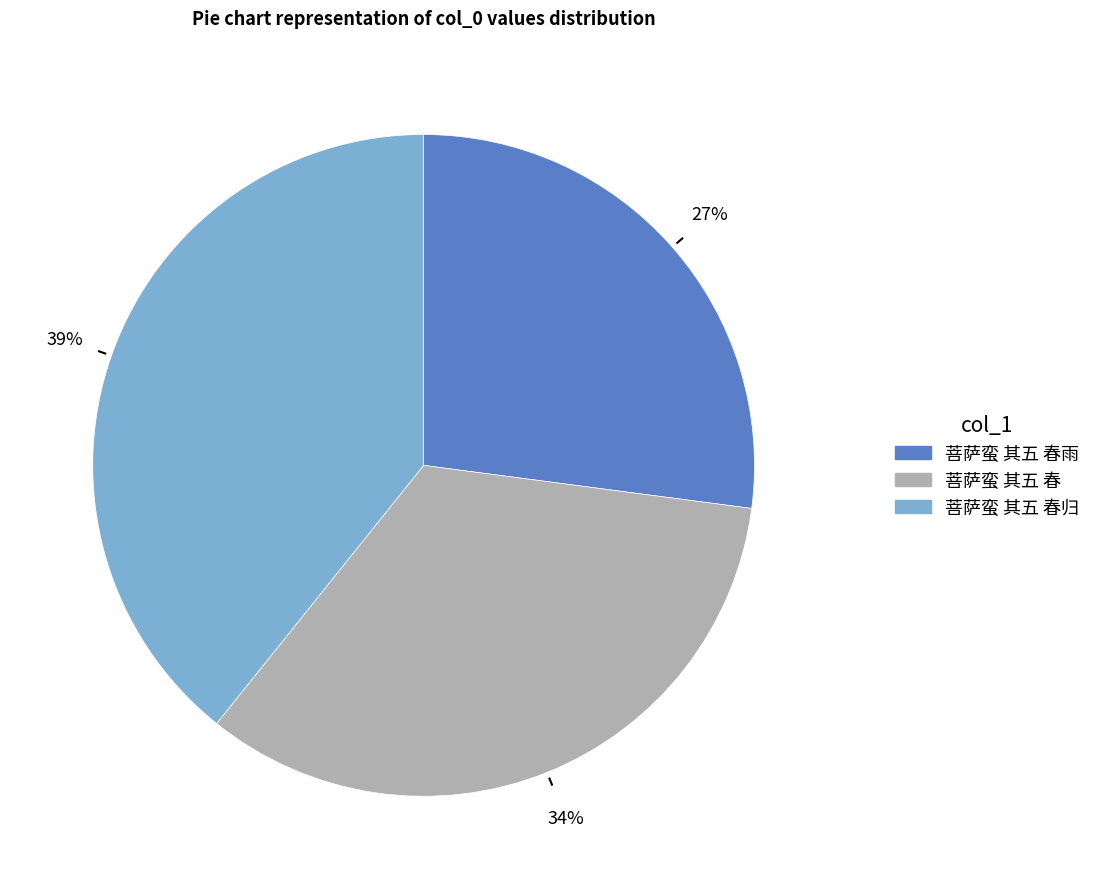

Does any single category account for the majority?

No